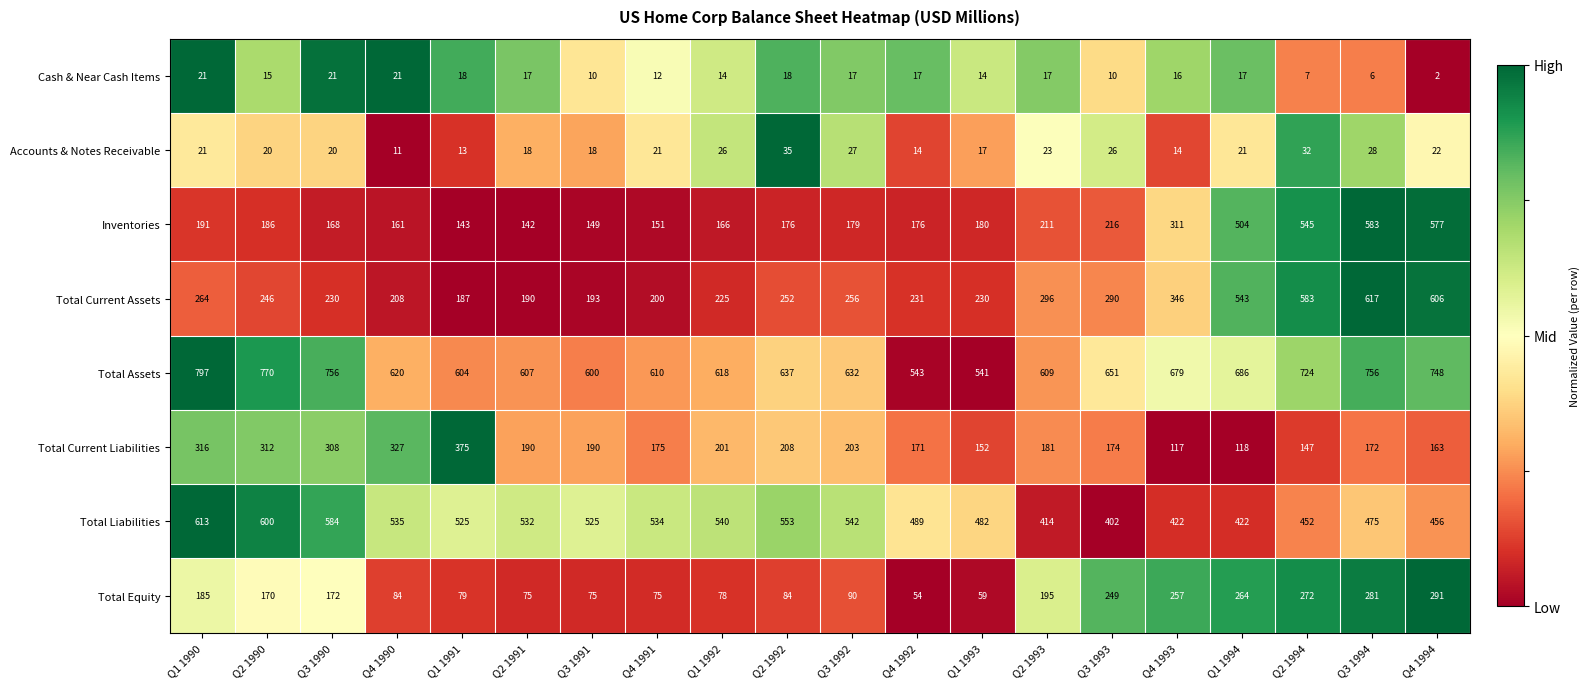

The value of Total Assets at Q3 1994 is 756. True or false?

True